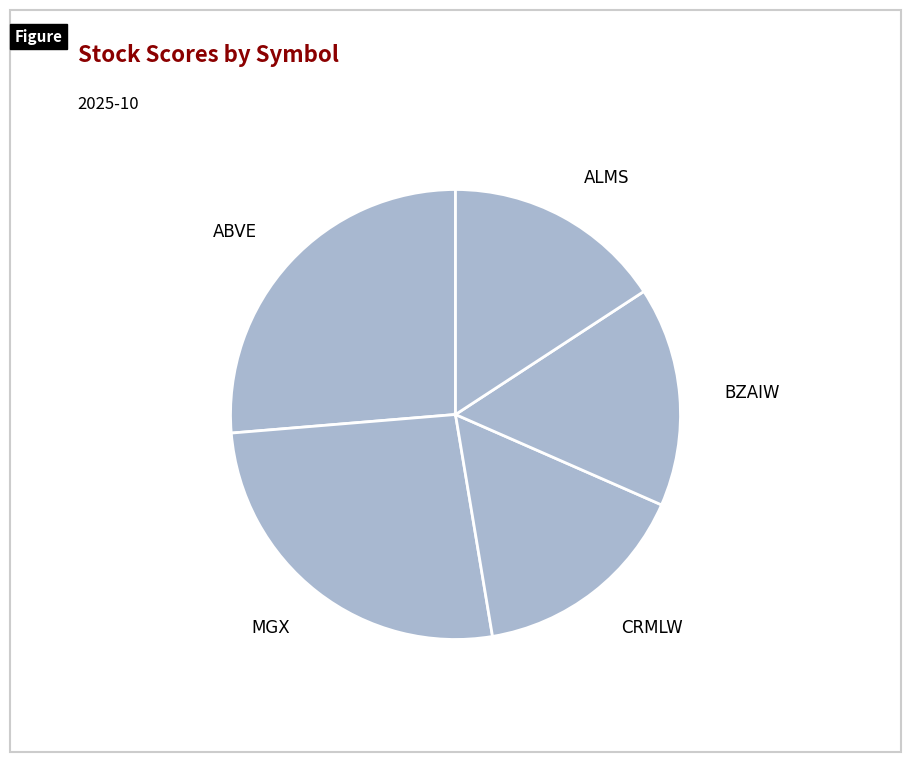

True or false: ABVE accounts for 26% of the total.

True